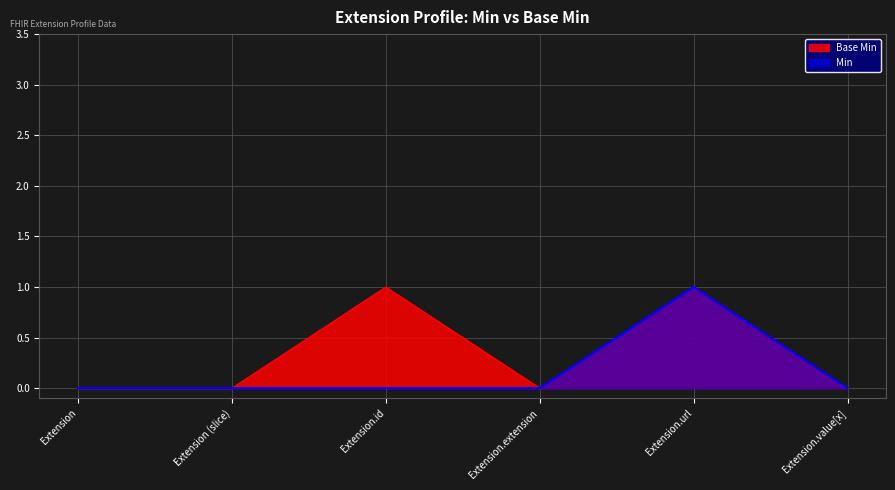

Which series has the largest range (max minus min)?

Base Min